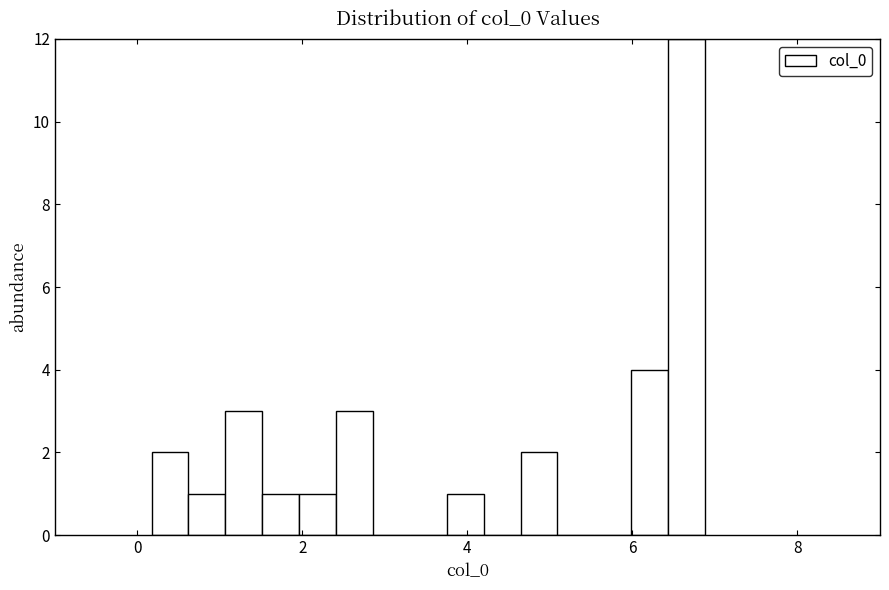

Read against the x-axis, roughly where is the centre of the tallest bar?

6.6